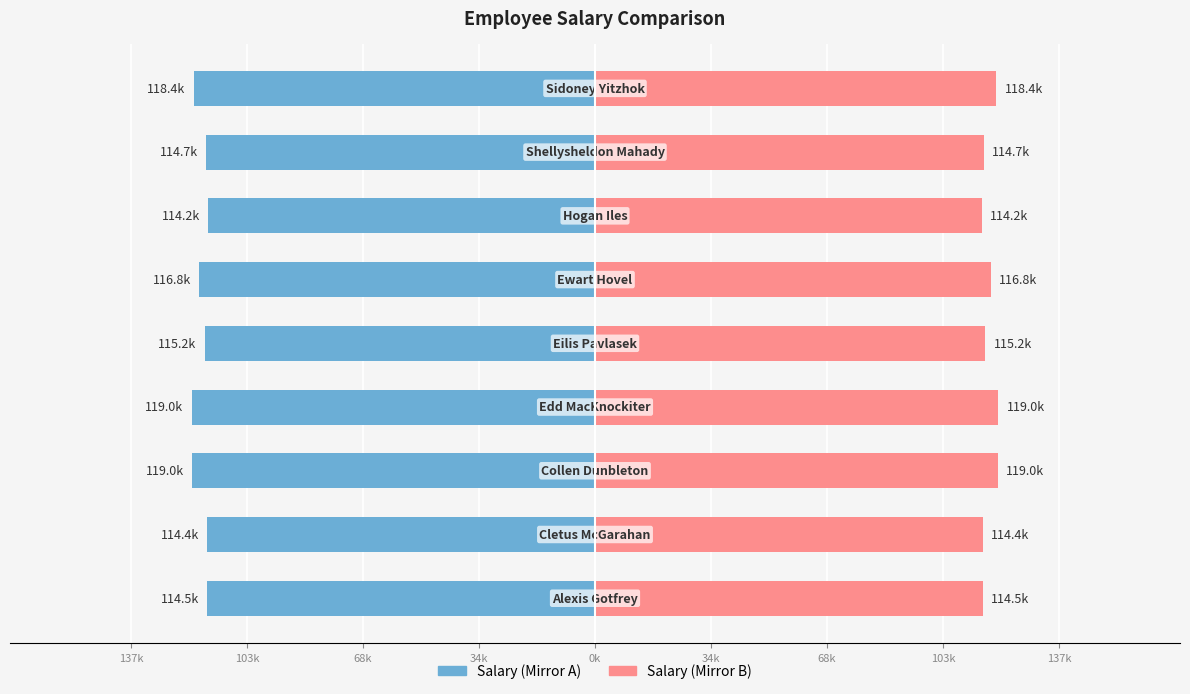

What is the maximum value shown in the chart?

119.0